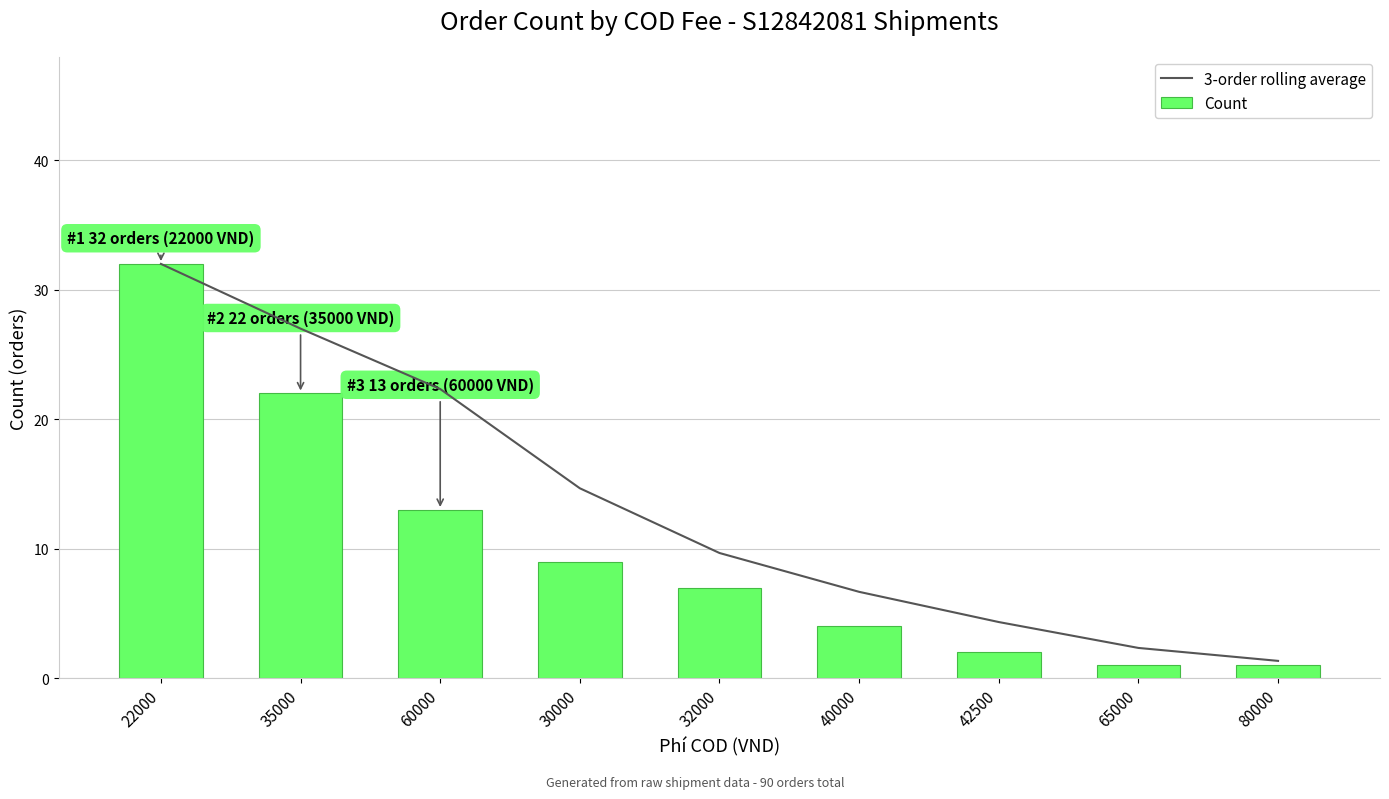

Where is 3-order rolling average nearest to the value 16?

30000